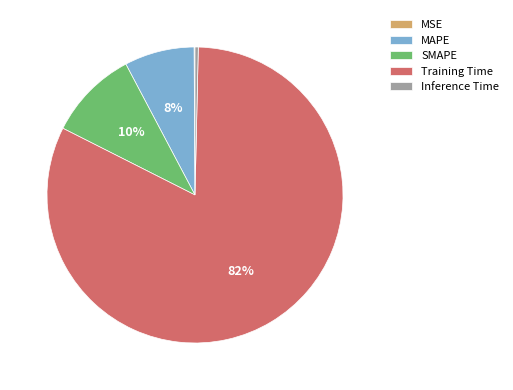

Is it true that Inference Time is 0% of the pie?

True